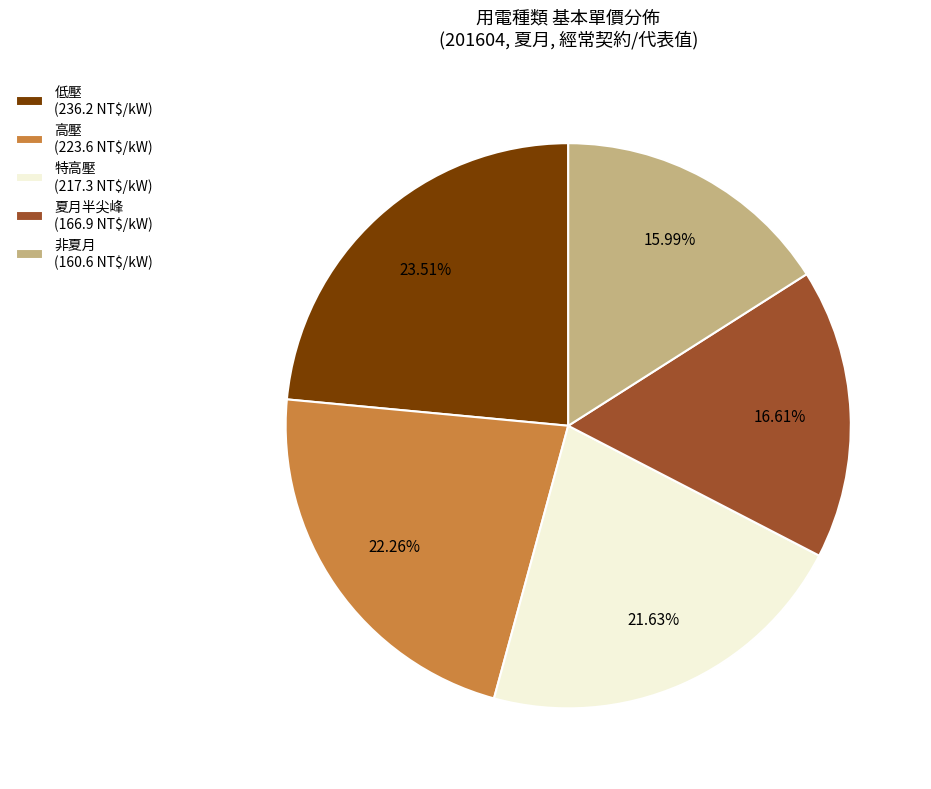

Is 夏月半尖峰 (166.9 NT$/kW) the majority of the pie?

No